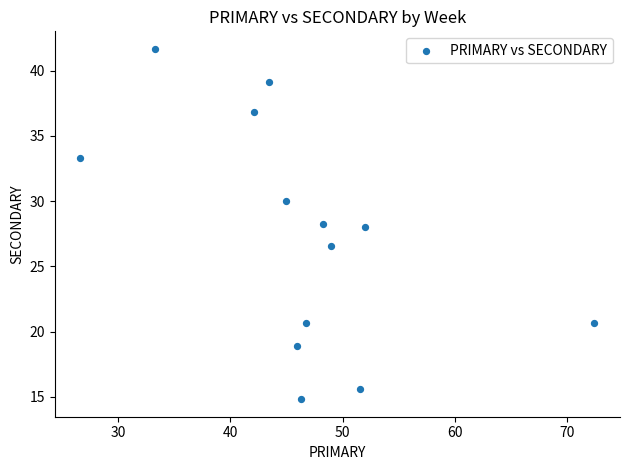

What is the range of X values (max minus min)?

45.7